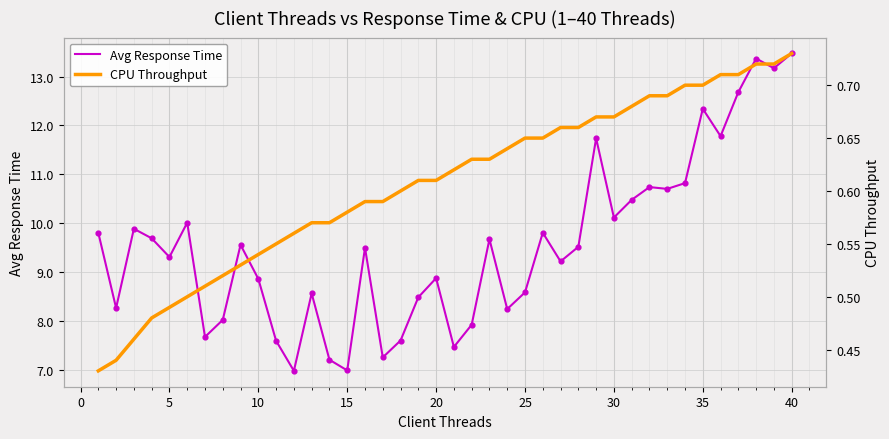

What is the maximum value for Avg Response Time?

13.5